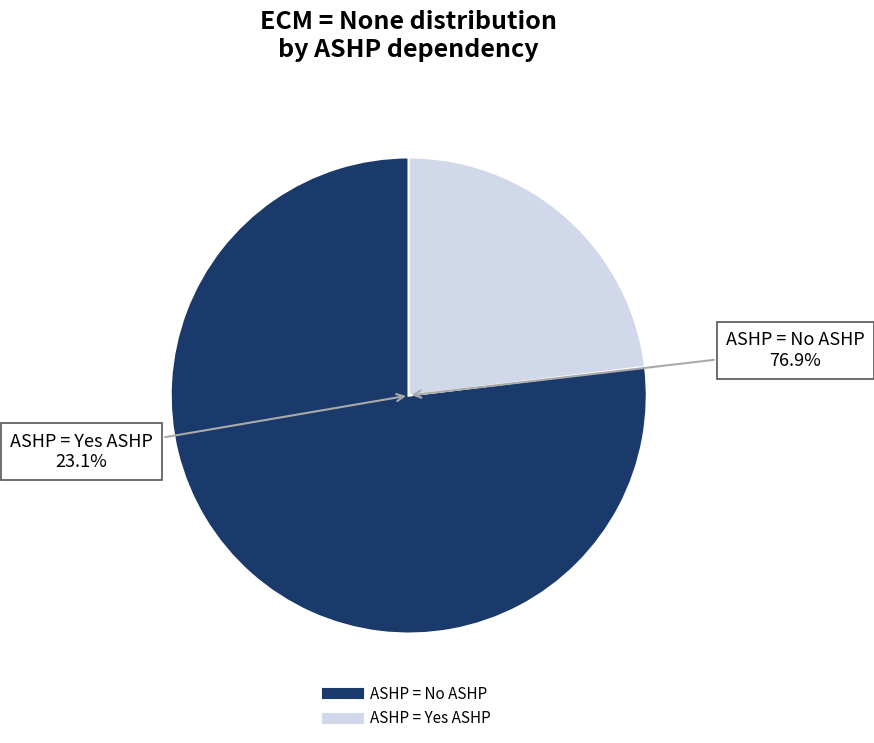

What percentage is the ASHP = No ASHP slice, to the nearest percent?

77%